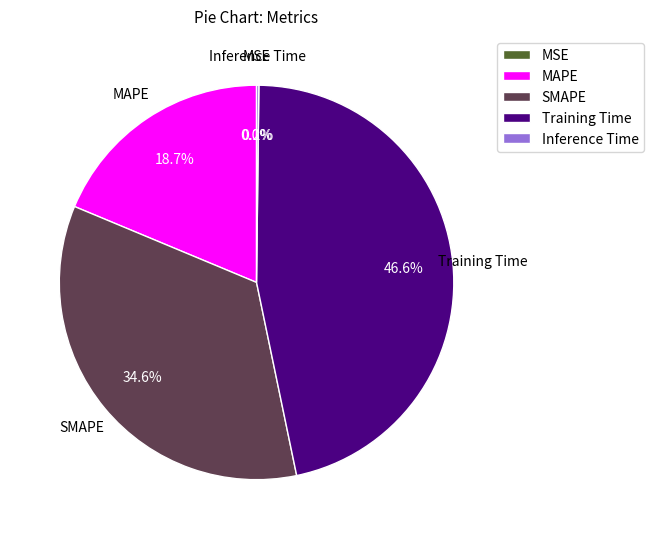

Between Training Time and SMAPE, which is larger?

Training Time